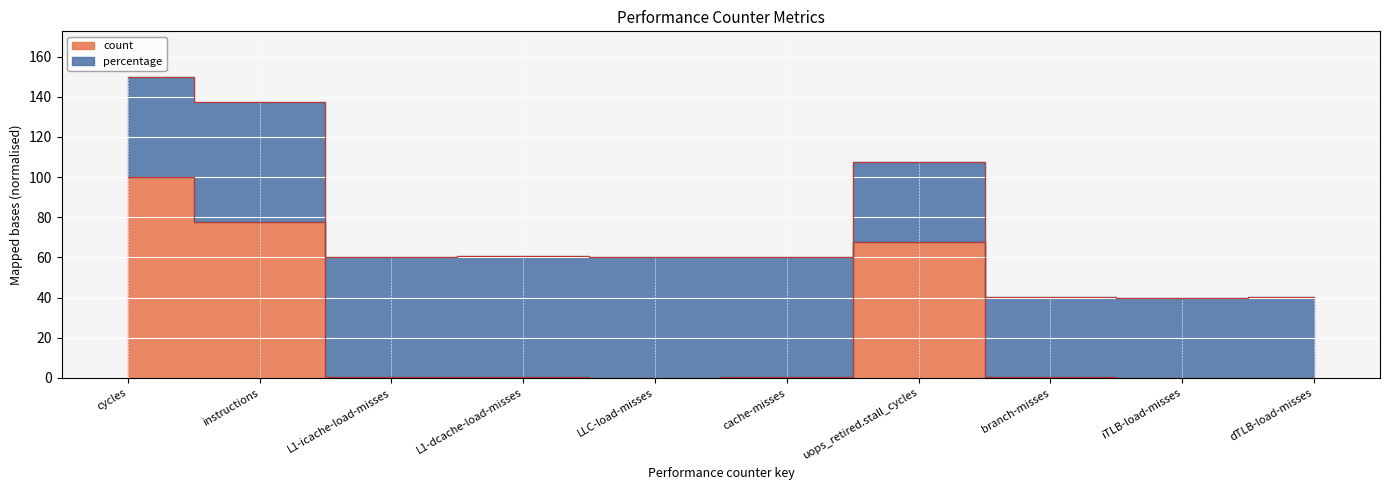

The chart shows a value of 0.8 at L1-dcache-load-misses. True or false?

False